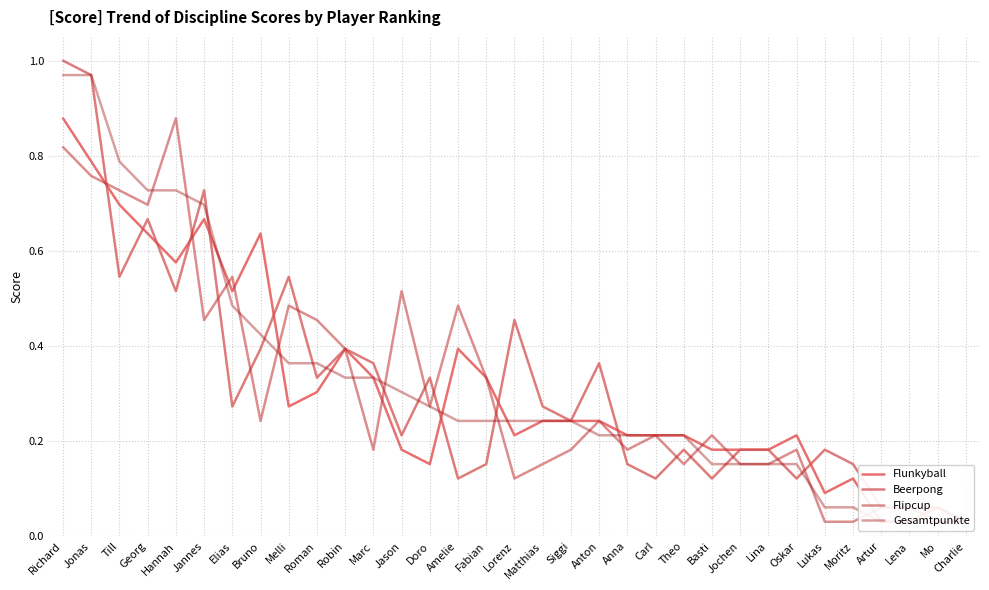

What is the sum of all Beerpong values?

10.5